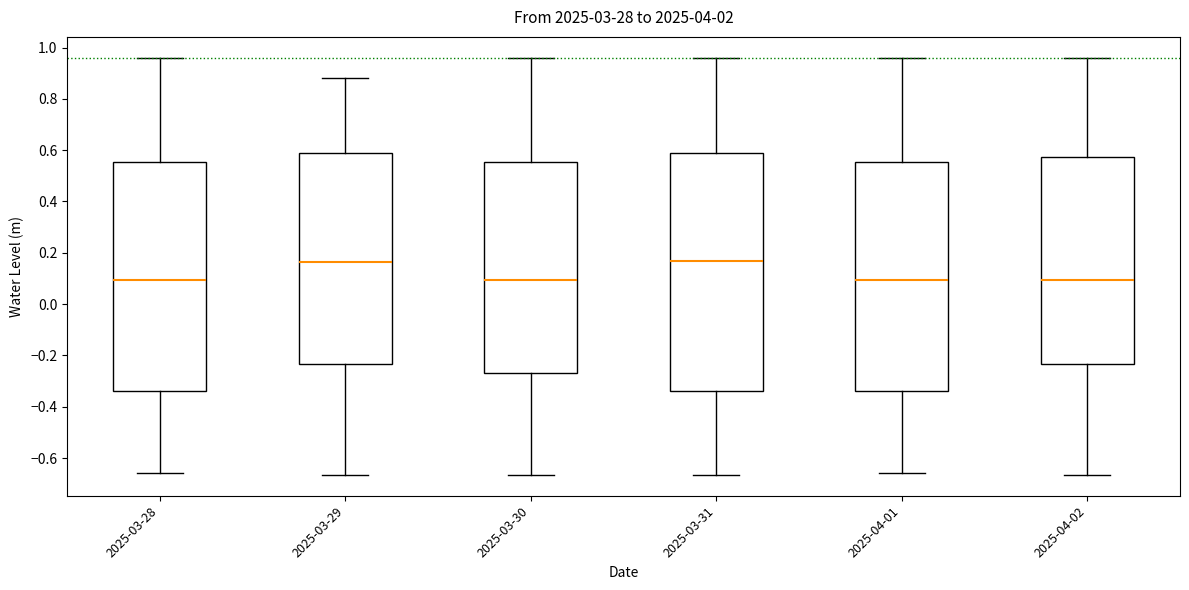

Reading left to right, transcribe this box plot: for each box, give where its median line is, the range the box spans, and where its two whiskers end, as read against the y-axis. The values are not printed on the chart, so give them approximately, as read against the axis.

2025-03-28: median 0.10, box -0.34 to 0.56, whiskers -0.66 to 0.96
2025-03-29: median 0.16, box -0.24 to 0.58, whiskers -0.66 to 0.88
2025-03-30: median 0.10, box -0.26 to 0.56, whiskers -0.66 to 0.96
2025-03-31: median 0.16, box -0.34 to 0.58, whiskers -0.66 to 0.96
2025-04-01: median 0.10, box -0.34 to 0.56, whiskers -0.66 to 0.96
2025-04-02: median 0.10, box -0.24 to 0.58, whiskers -0.66 to 0.96